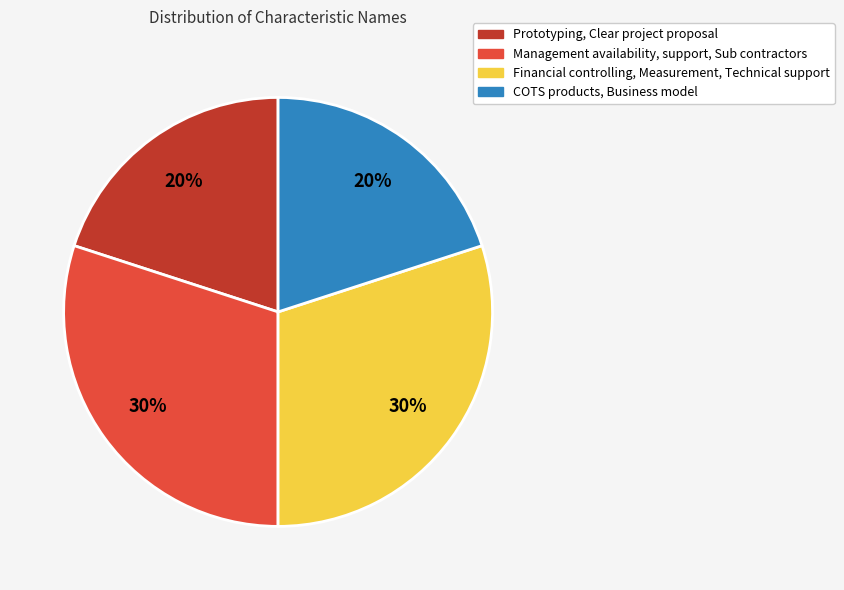

What is the ratio of the value at COTS products, Business model to the value at Financial controlling, Measurement, Technical support?

0.7